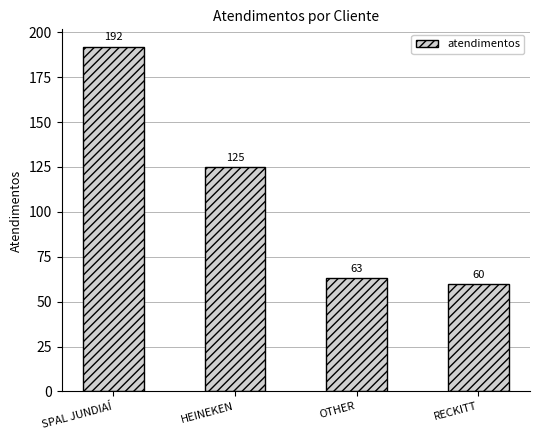

What is the sum of all values?

440